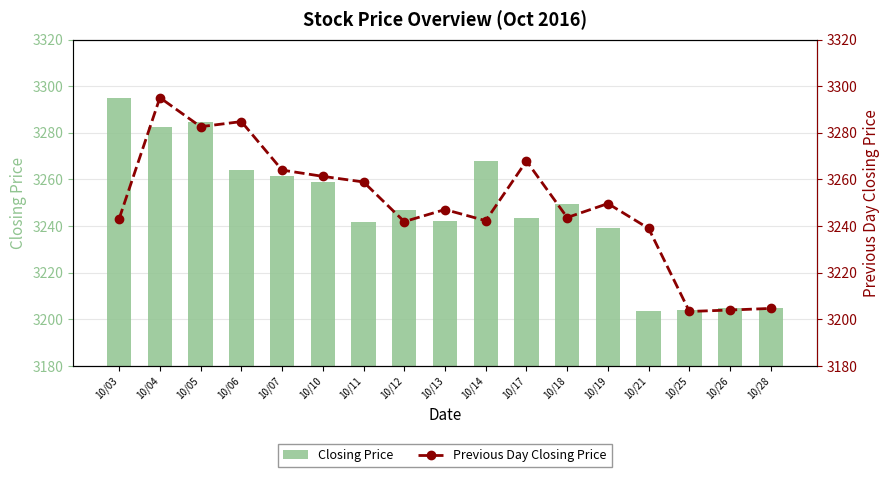

What is the value of the Previous Day Closing Price bar at the 4th from the left?

3284.8